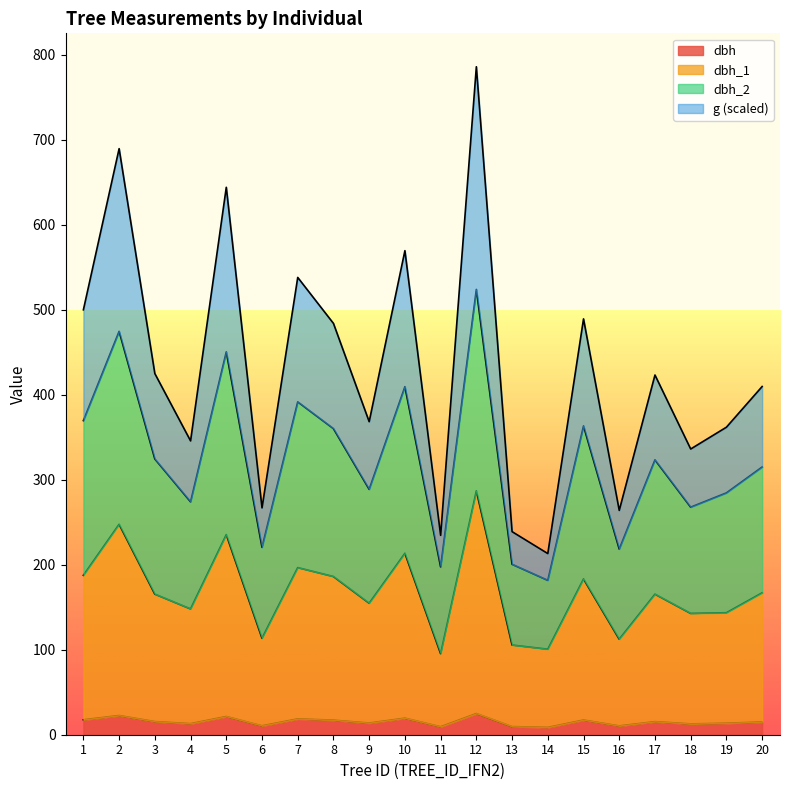

What is the difference between the dbh_2 values at 11 and 4?

76.7